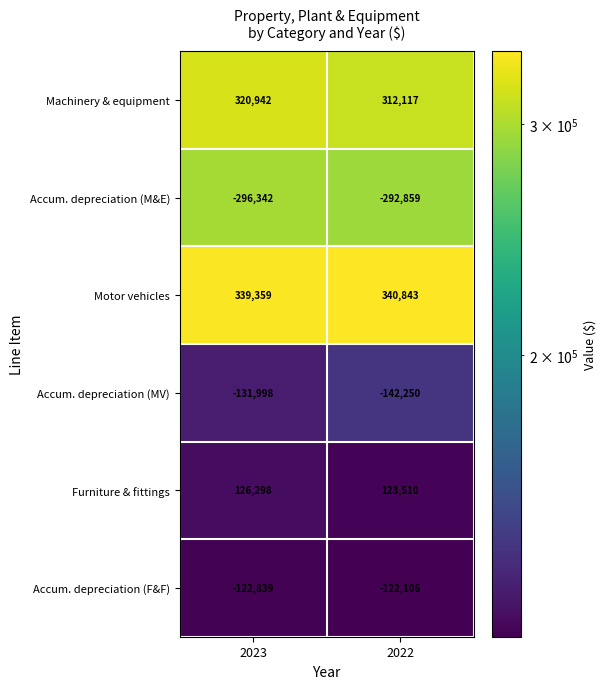

What is the sum of all Accum. depreciation (F&F) values?

-244945